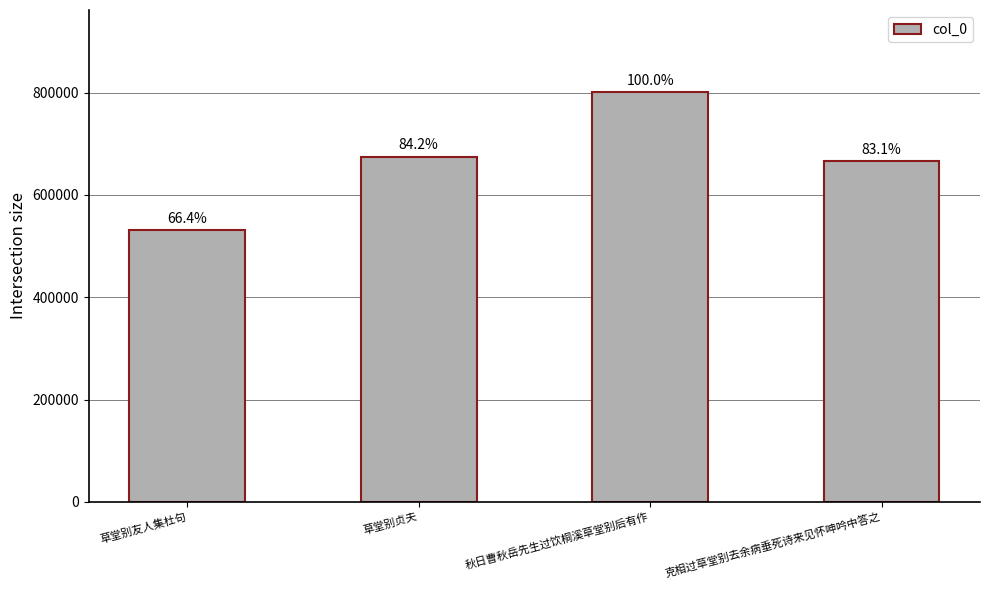

At which label does the data first exceed 675082?

秋日曹秋岳先生过饮桐溪草堂别后有作